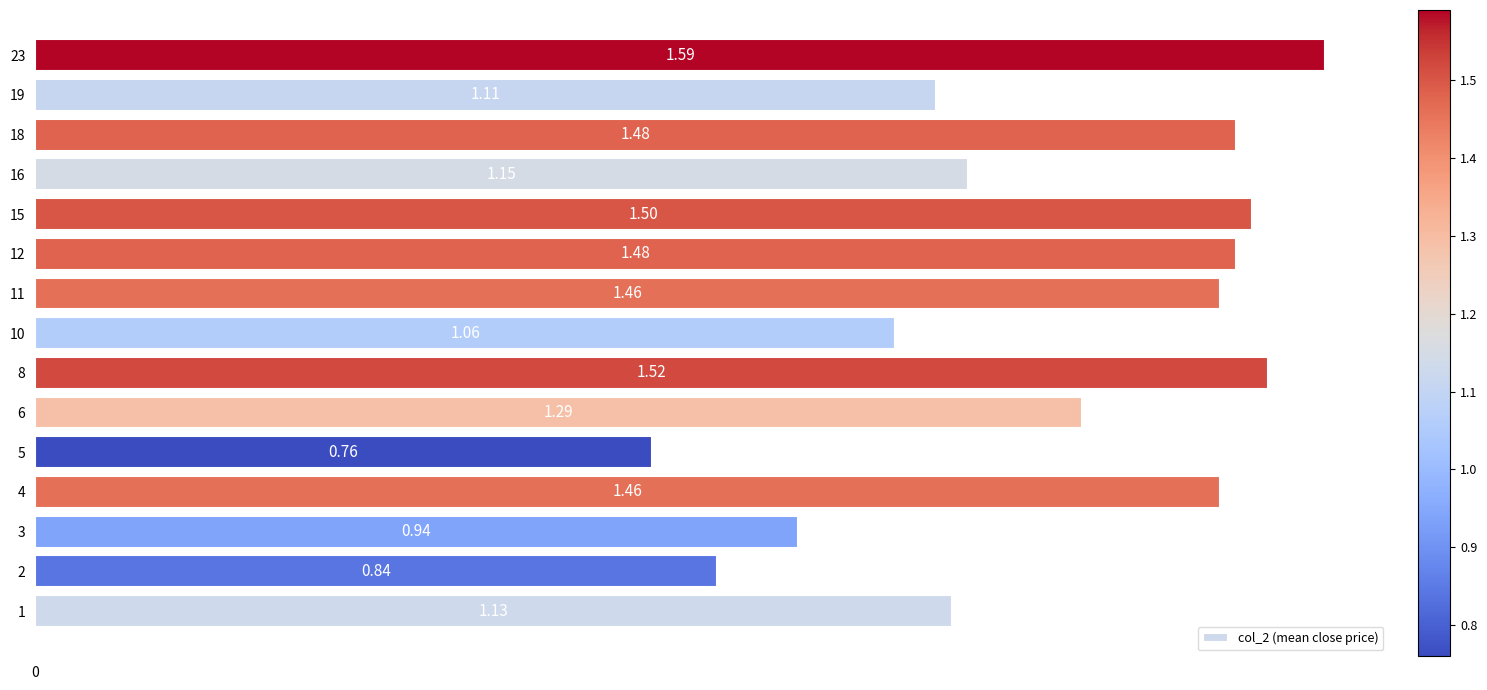

What is the difference between the second highest and second lowest values?

0.7